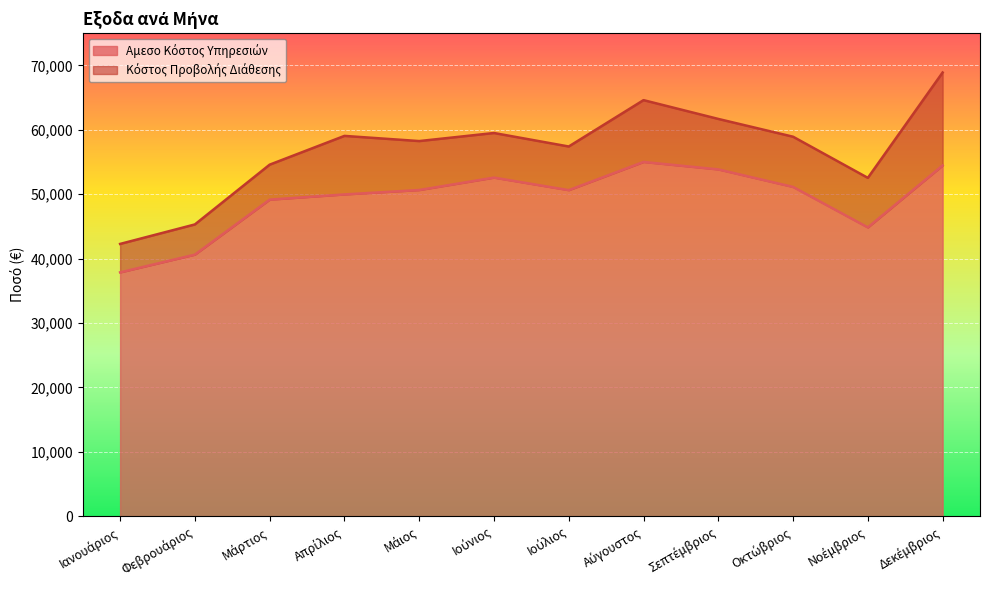

Which category has the lowest value across all series?

Ιανουάριος